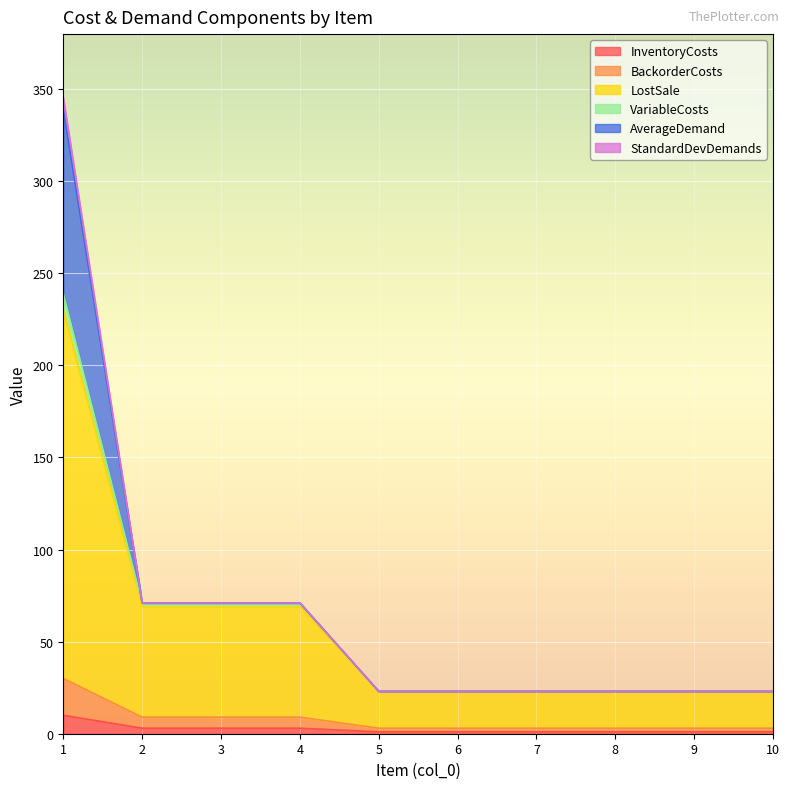

What is the difference between the maximum and minimum values in the InventoryCosts series?

9.0